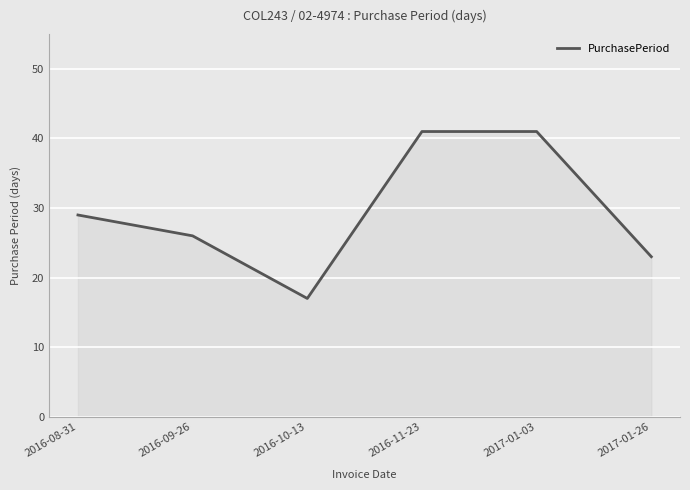

True or false: there are more than 1 points higher than both neighbors.

False